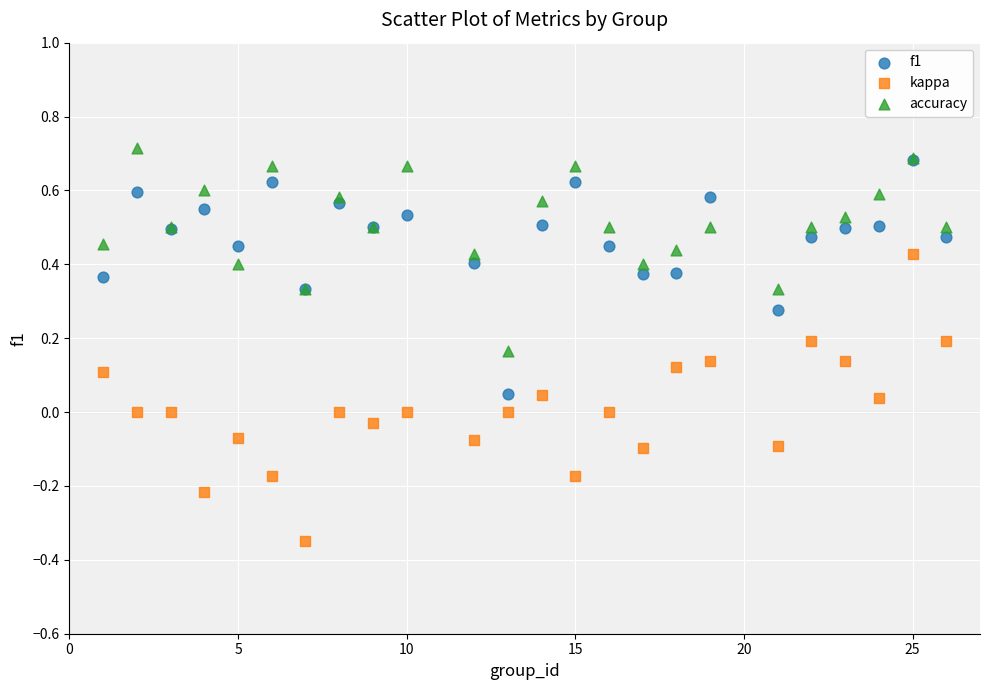

What are all the series names shown in the legend?

f1, kappa, accuracy